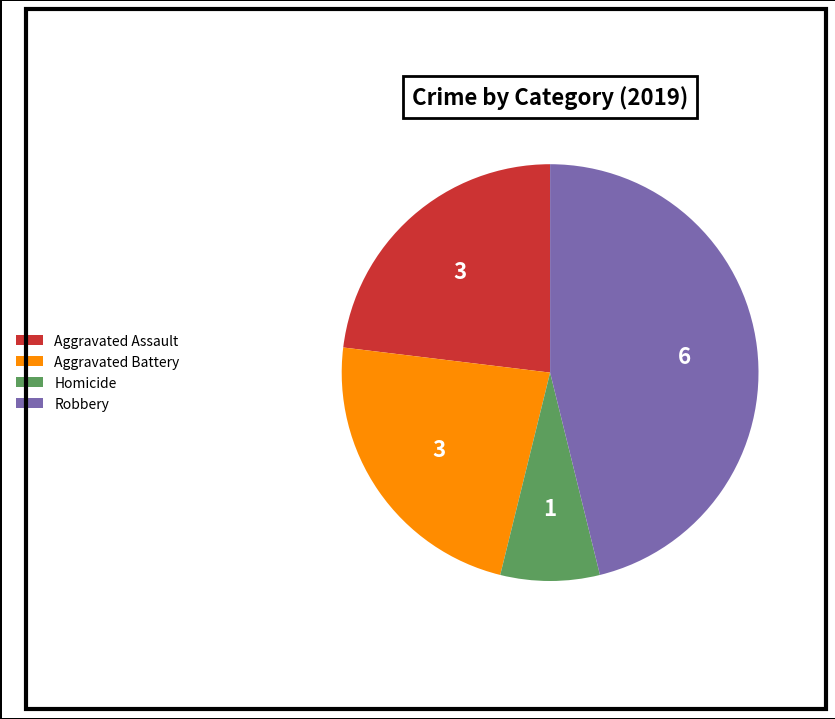

Combined, do Homicide and Aggravated Assault account for over 50%?

No